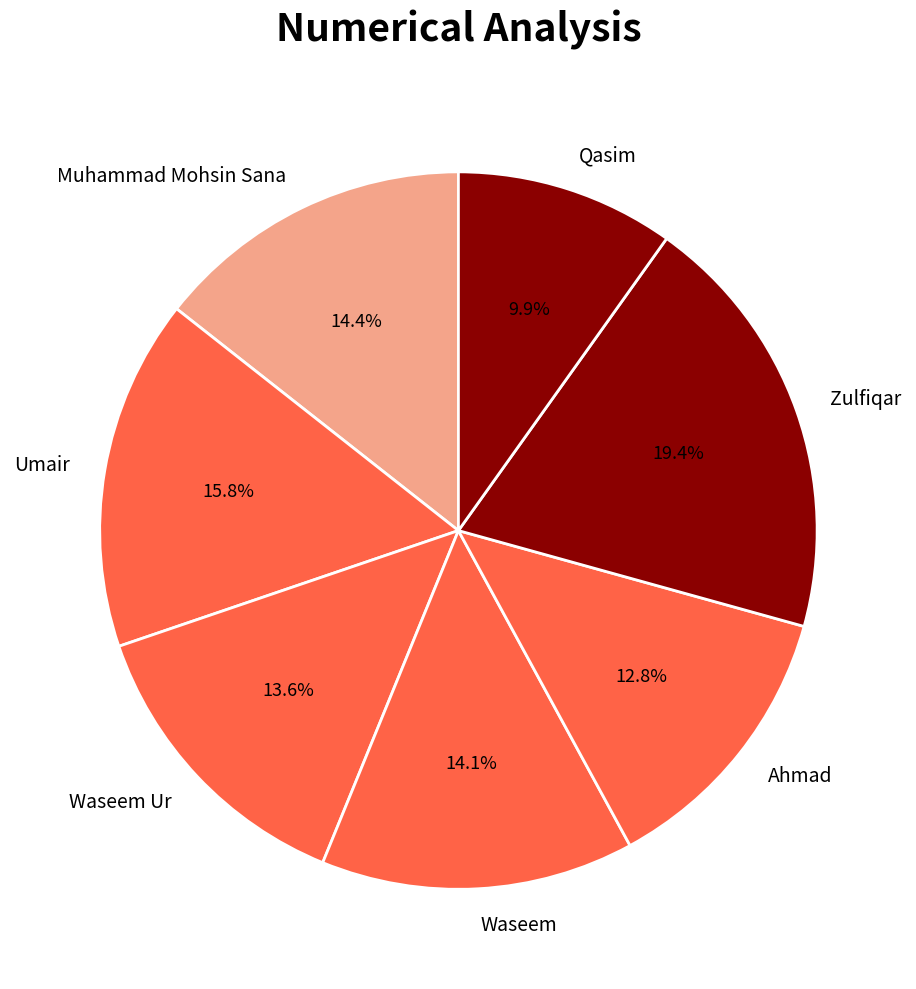

What is the largest slice in the pie chart?

Zulfiqar